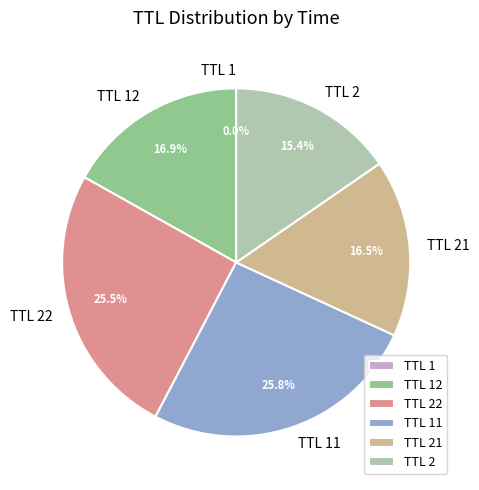

What portion of the pie excludes TTL 2?

84.6%